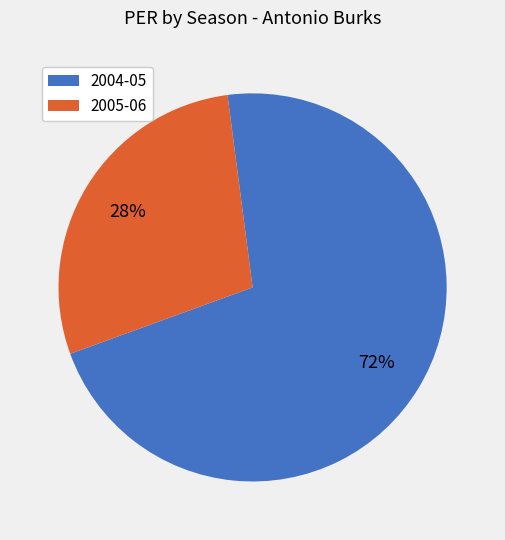

To the nearest percent, what is the average slice percentage?

50%